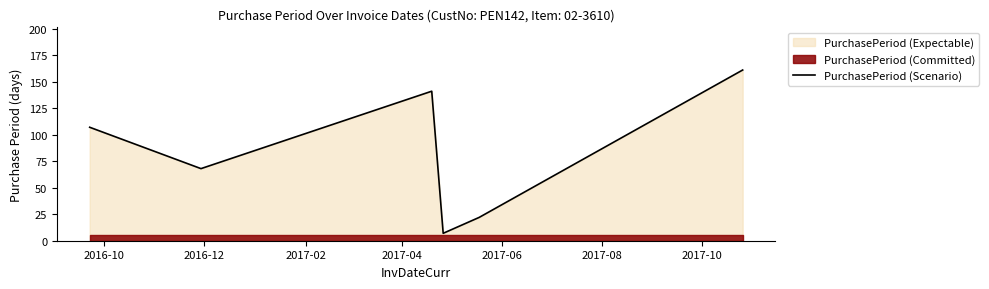

Reading left to right, extract all data points from this chart.

107	68	141	7	22	161